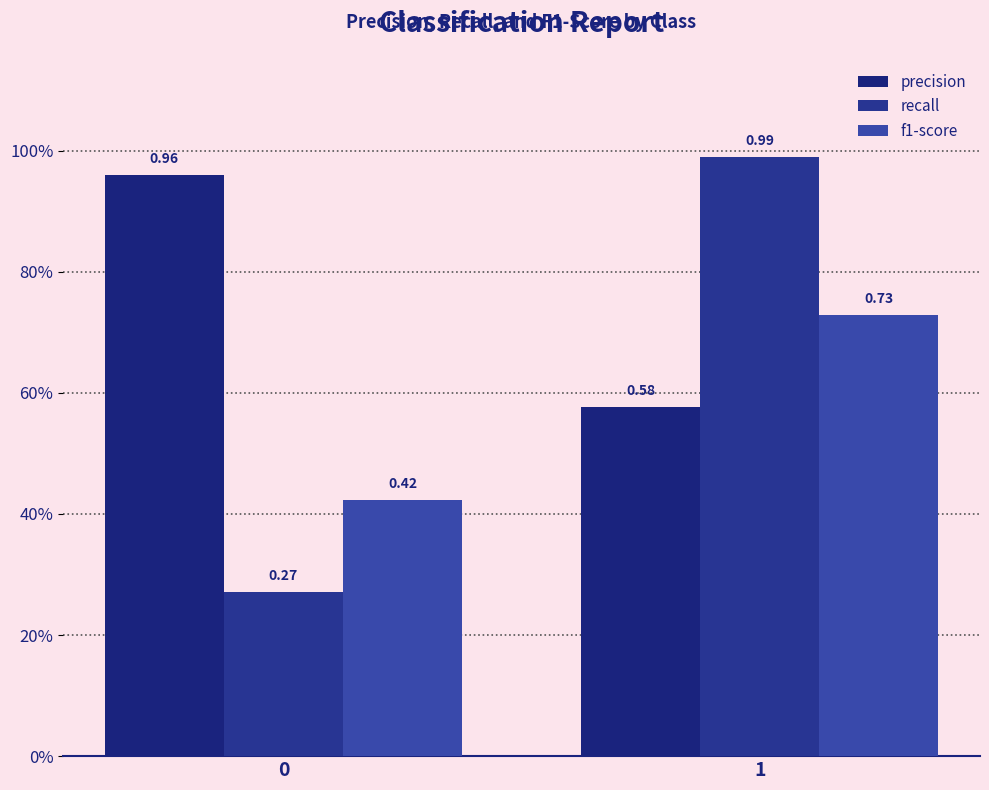

What value does the f1-score series have at 1?

0.7